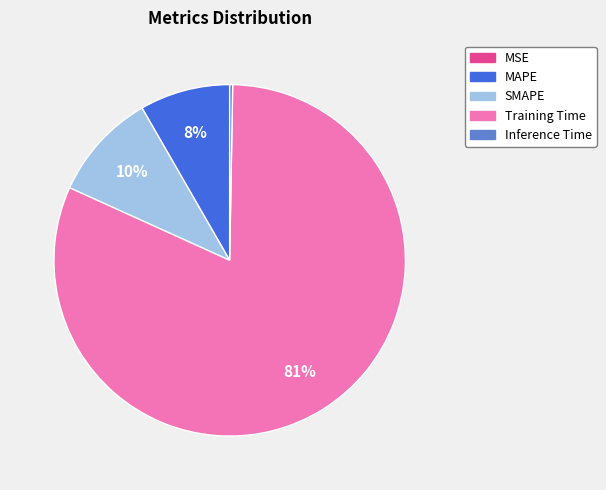

Between Training Time and SMAPE, which is larger?

Training Time